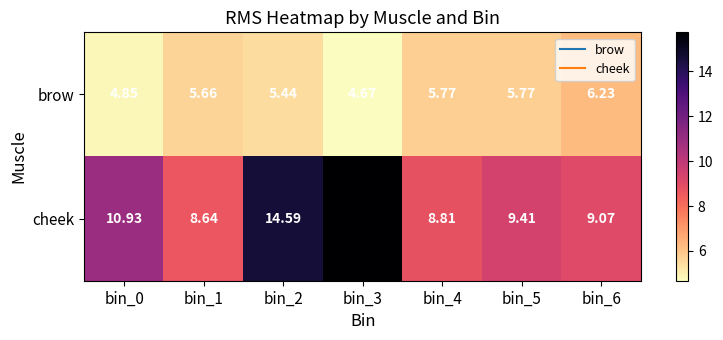

What is the maximum value shown in the chart?

15.7